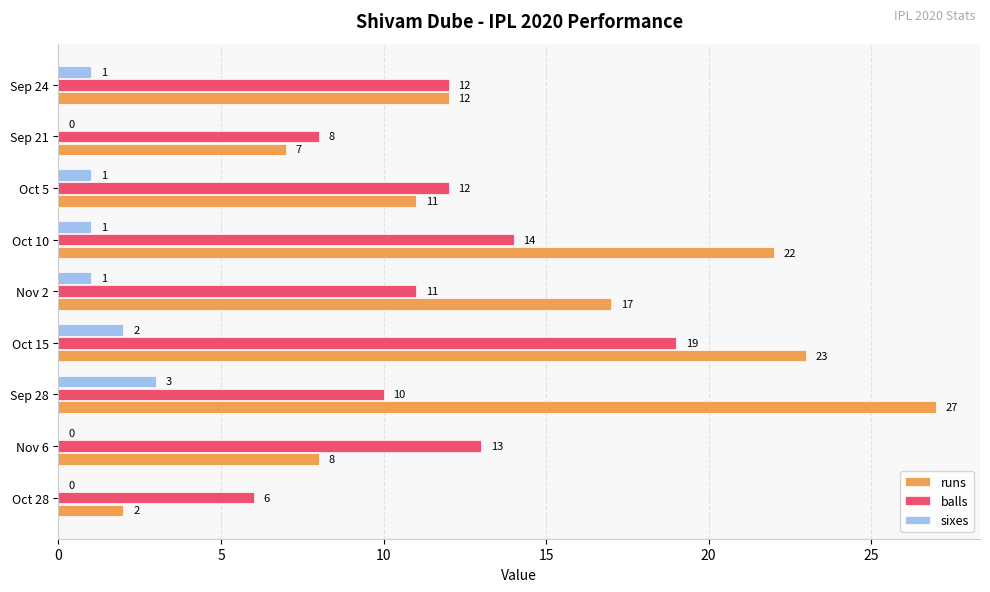

The value of balls at Sep 21 is 5. True or false?

False